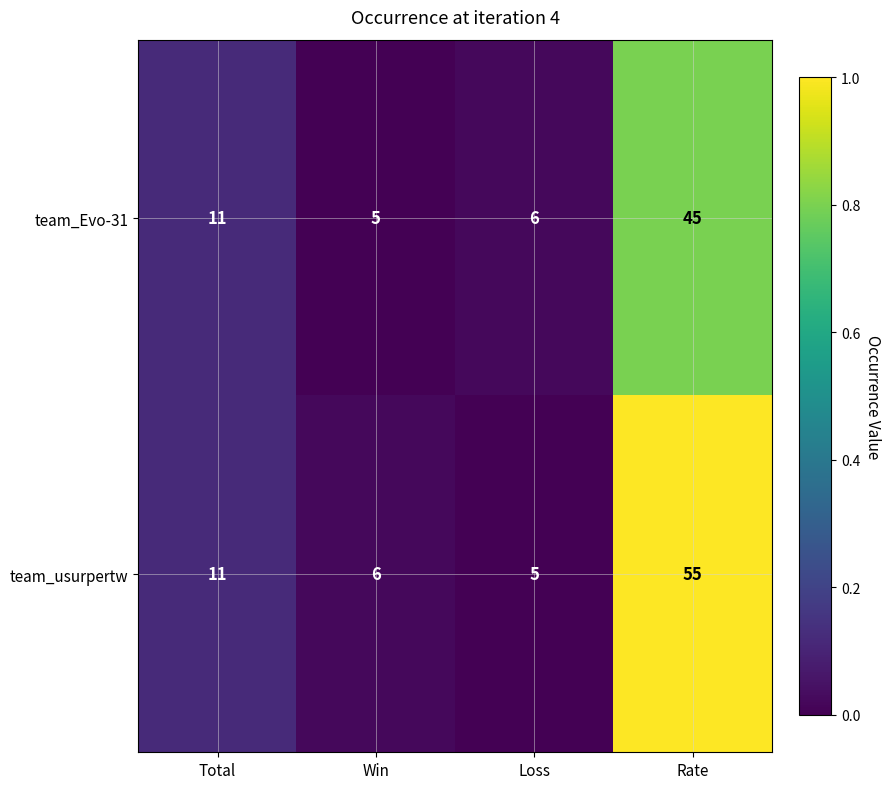

Which series has the largest total across all categories?

team_usurpertw